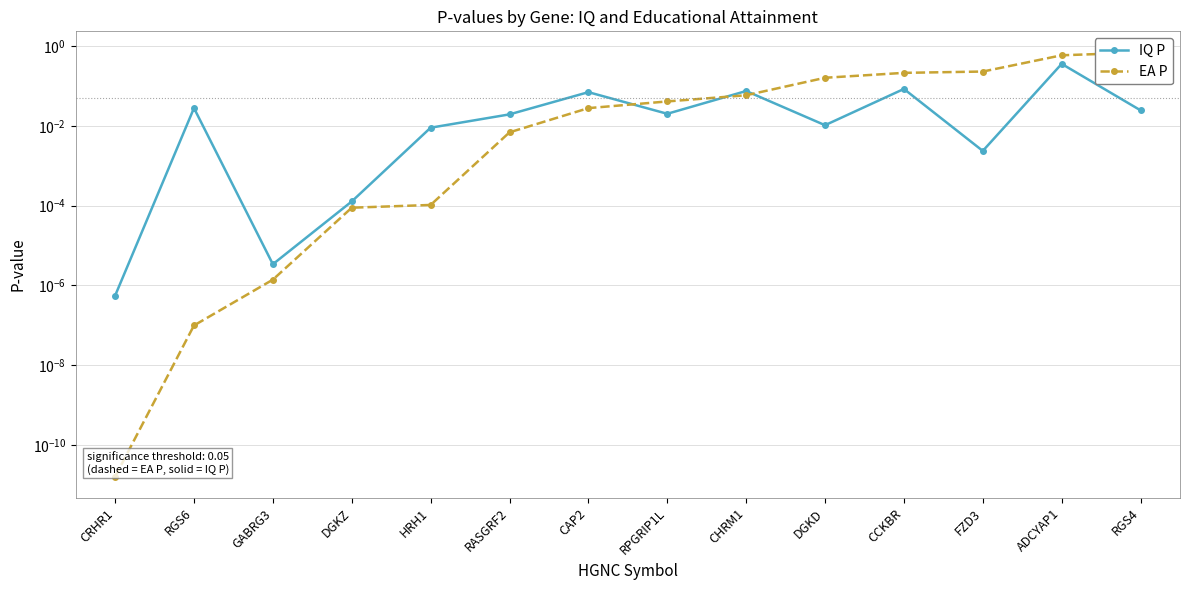

Is it true that IQ P equals 0.0 at DGKZ?

True